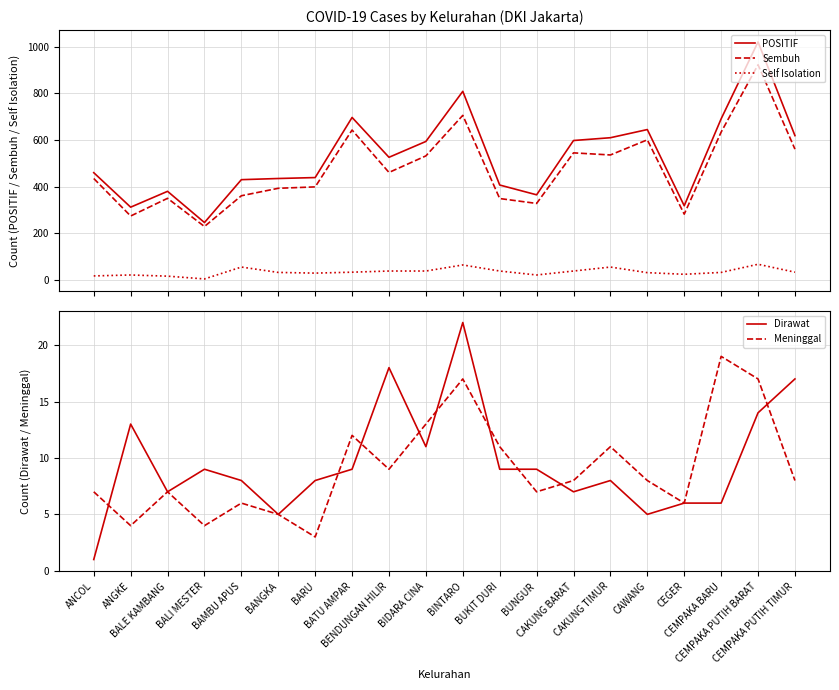

What are all the series names shown in the legend?

POSITIF, Sembuh, Self Isolation, Dirawat, Meninggal